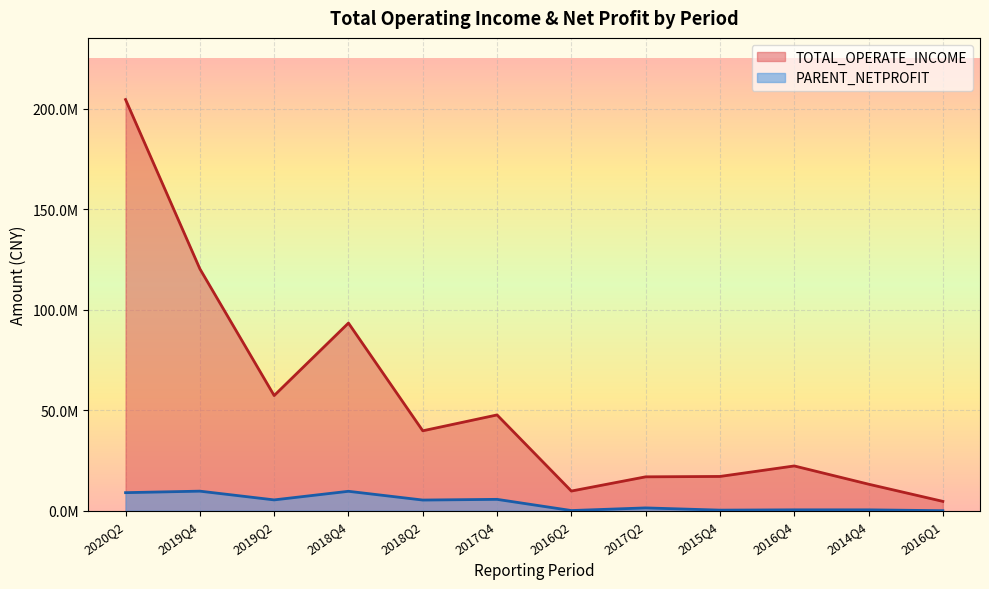

What is the difference between the maximum and second lowest values in the PARENT_NETPROFIT series?

9647960.8